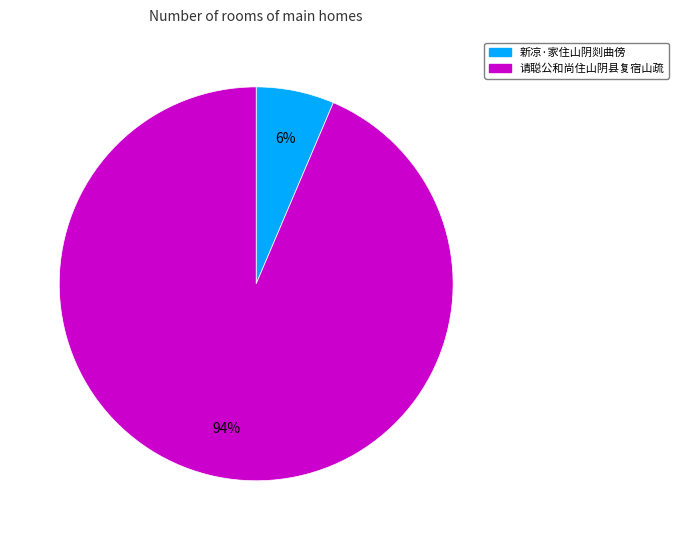

Is it true that 新凉·家住山阴剡曲傍 is 20% of the pie?

False